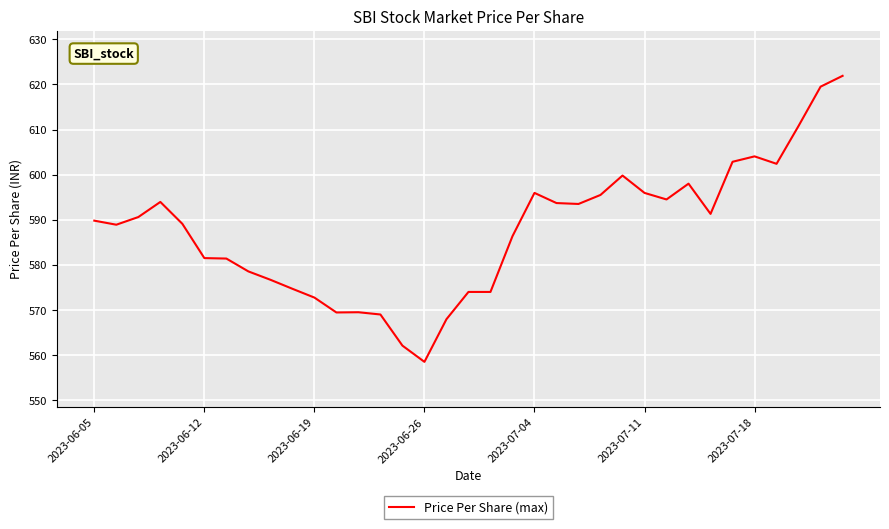

What is the smallest value displayed?

558.5